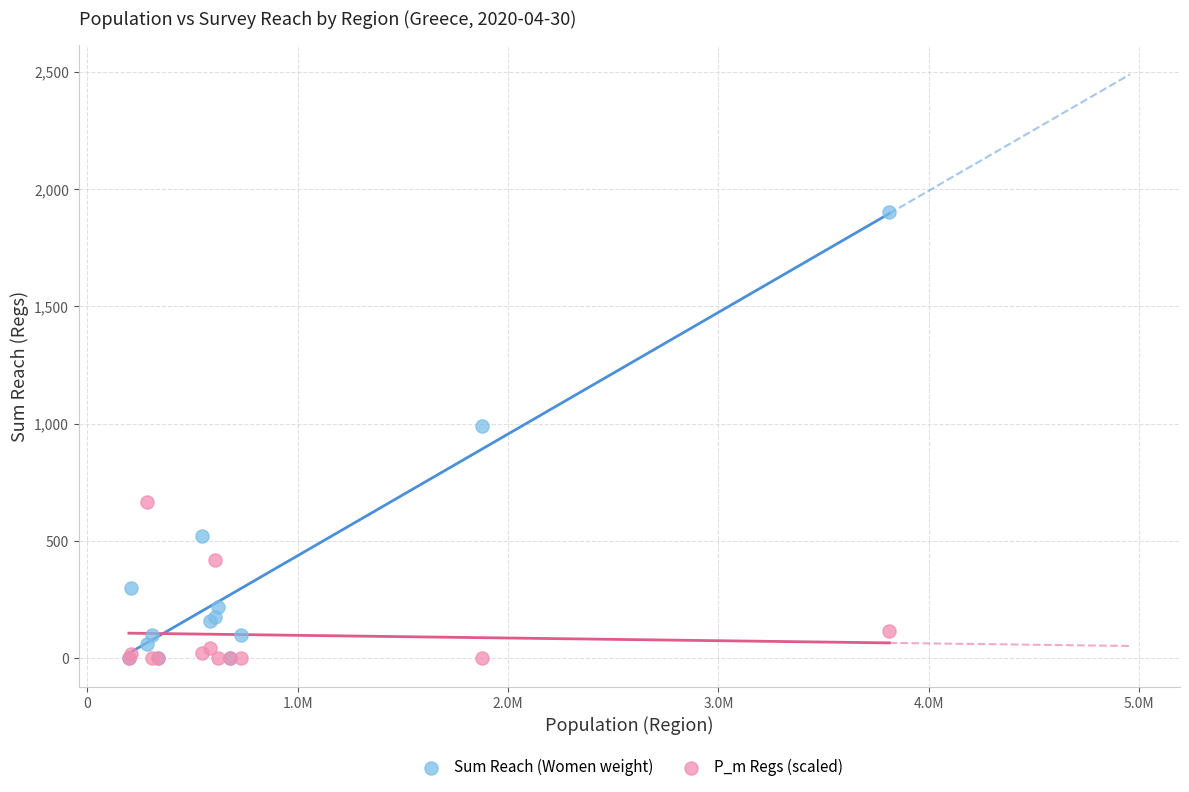

In the Sum Reach (Women weight) series, what Y value is closest to 951?

989.0